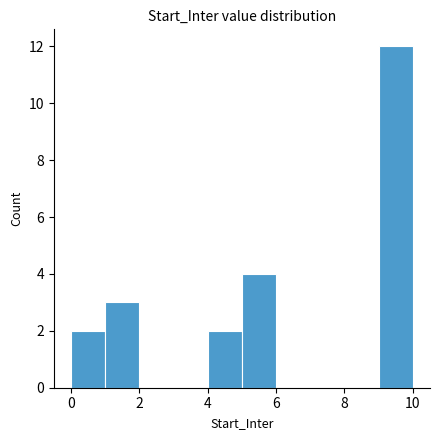

Reading left to right, list every bar in this chart as the range it spans on the x-axis followed by its height. The values are not printed on the chart, so give them approximately, as read against the axis.

0 to 1: 2
1 to 2: 3
2 to 3: 0
3 to 4: 0
4 to 5: 2
5 to 6: 4
6 to 7: 0
7 to 8: 0
8 to 9: 0
9 to 10: 12